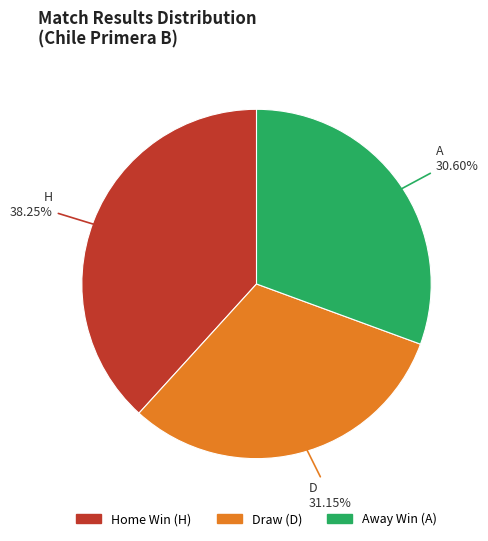

Rank the categories by value from highest to lowest.

H, D, A